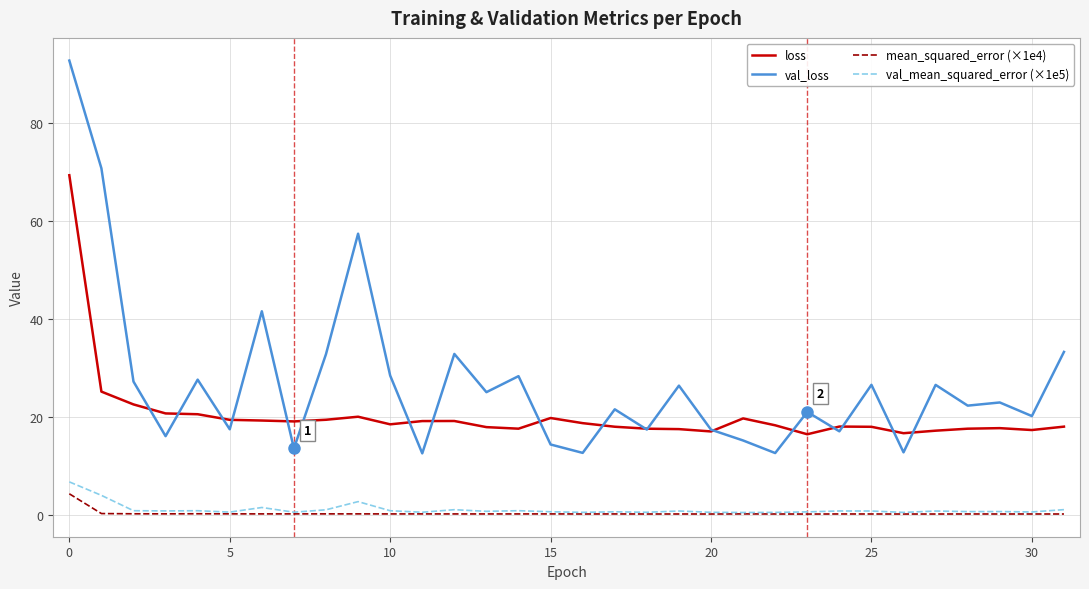

List the series in order of their peak value, highest first.

val_loss, loss, val_mean_squared_error (×1e5), mean_squared_error (×1e4)